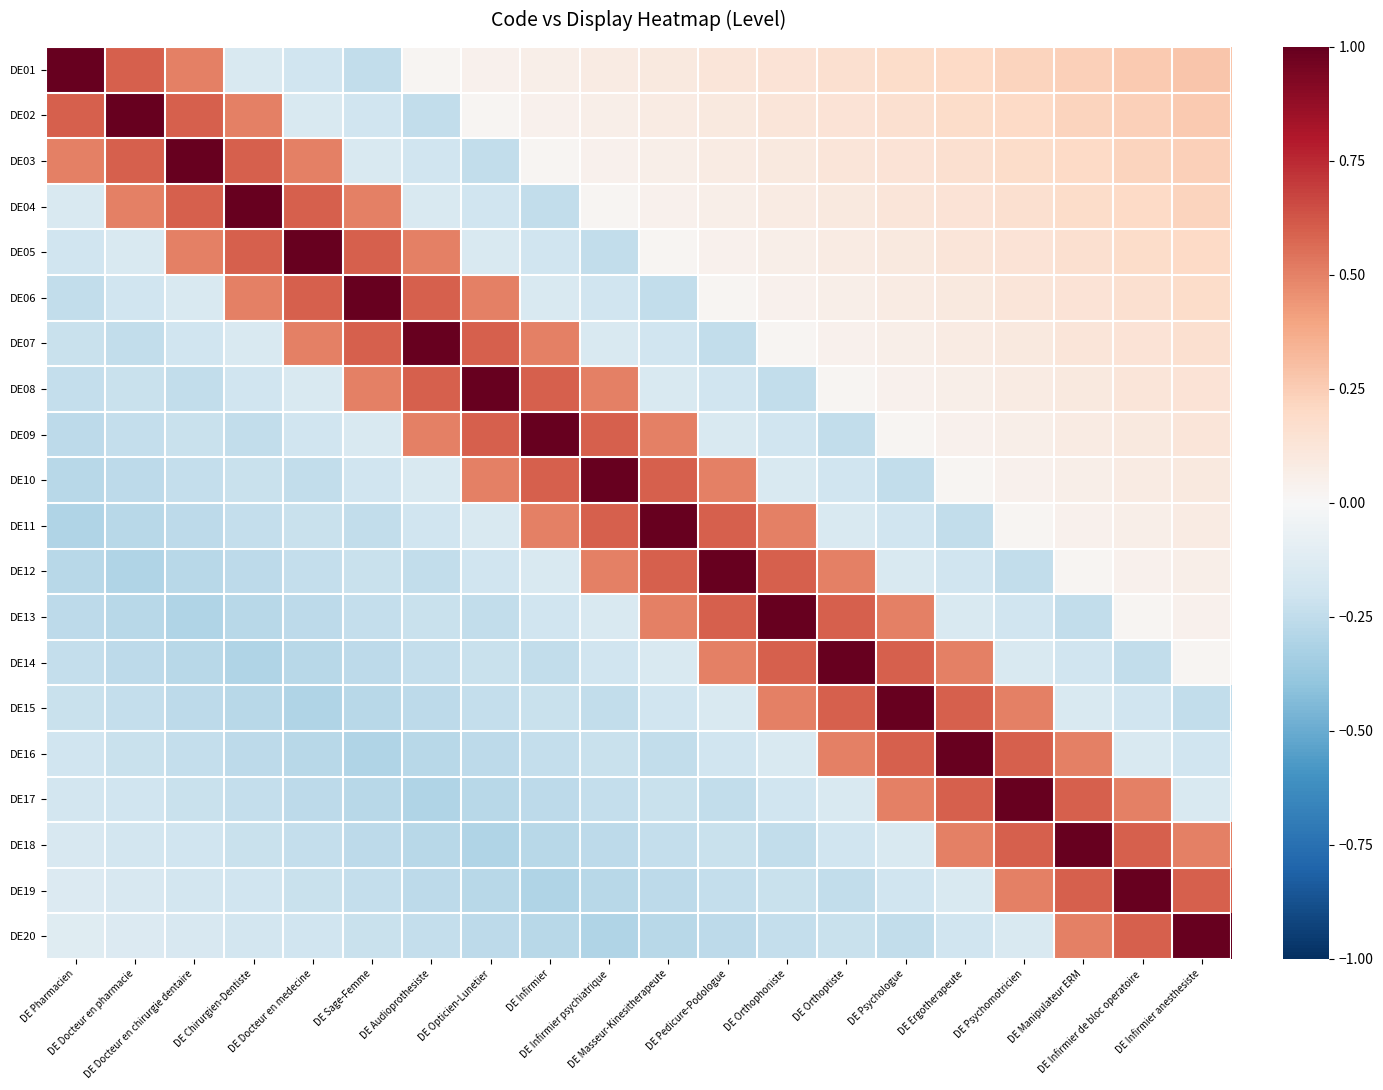

Reading left to right, extract all data points from this chart.

DE01: DE Pharmacien=1.0	DE Docteur en pharmacie=0.6	DE Docteur en chirurgie dentaire=0.5	DE Chirurgien-Dentiste=-0.2	DE Docteur en medecine=-0.2	DE Sage-Femme=-0.2	DE Audioprothesiste=0.0	DE Opticien-Lunetier=0.0	DE Infirmier=0.1	DE Infirmier psychiatrique=0.1	DE Masseur-Kinesitherapeute=0.1	DE Pedicure-Podologue=0.1	DE Orthophoniste=0.1	DE Orthoptiste=0.2	DE Psychologue=0.2	DE Ergotherapeute=0.2	DE Psychomotricien=0.2	DE Manipulateur ERM=0.2	DE Infirmier de bloc operatoire=0.3	DE Infirmier anesthesiste=0.3
DE02: DE Pharmacien=0.6	DE Docteur en pharmacie=1.0	DE Docteur en chirurgie dentaire=0.6	DE Chirurgien-Dentiste=0.5	DE Docteur en medecine=-0.2	DE Sage-Femme=-0.2	DE Audioprothesiste=-0.2	DE Opticien-Lunetier=0.0	DE Infirmier=0.0	DE Infirmier psychiatrique=0.1	DE Masseur-Kinesitherapeute=0.1	DE Pedicure-Podologue=0.1	DE Orthophoniste=0.1	DE Orthoptiste=0.1	DE Psychologue=0.2	DE Ergotherapeute=0.2	DE Psychomotricien=0.2	DE Manipulateur ERM=0.2	DE Infirmier de bloc operatoire=0.2	DE Infirmier anesthesiste=0.3
DE03: DE Pharmacien=0.5	DE Docteur en pharmacie=0.6	DE Docteur en chirurgie dentaire=1.0	DE Chirurgien-Dentiste=0.6	DE Docteur en medecine=0.5	DE Sage-Femme=-0.2	DE Audioprothesiste=-0.2	DE Opticien-Lunetier=-0.2	DE Infirmier=0.0	DE Infirmier psychiatrique=0.0	DE Masseur-Kinesitherapeute=0.1	DE Pedicure-Podologue=0.1	DE Orthophoniste=0.1	DE Orthoptiste=0.1	DE Psychologue=0.1	DE Ergotherapeute=0.2	DE Psychomotricien=0.2	DE Manipulateur ERM=0.2	DE Infirmier de bloc operatoire=0.2	DE Infirmier anesthesiste=0.2
DE04: DE Pharmacien=-0.2	DE Docteur en pharmacie=0.5	DE Docteur en chirurgie dentaire=0.6	DE Chirurgien-Dentiste=1.0	DE Docteur en medecine=0.6	DE Sage-Femme=0.5	DE Audioprothesiste=-0.2	DE Opticien-Lunetier=-0.2	DE Infirmier=-0.2	DE Infirmier psychiatrique=0.0	DE Masseur-Kinesitherapeute=0.0	DE Pedicure-Podologue=0.1	DE Orthophoniste=0.1	DE Orthoptiste=0.1	DE Psychologue=0.1	DE Ergotherapeute=0.1	DE Psychomotricien=0.2	DE Manipulateur ERM=0.2	DE Infirmier de bloc operatoire=0.2	DE Infirmier anesthesiste=0.2
DE05: DE Pharmacien=-0.2	DE Docteur en pharmacie=-0.2	DE Docteur en chirurgie dentaire=0.5	DE Chirurgien-Dentiste=0.6	DE Docteur en medecine=1.0	DE Sage-Femme=0.6	DE Audioprothesiste=0.5	DE Opticien-Lunetier=-0.2	DE Infirmier=-0.2	DE Infirmier psychiatrique=-0.2	DE Masseur-Kinesitherapeute=0.0	DE Pedicure-Podologue=0.0	DE Orthophoniste=0.1	DE Orthoptiste=0.1	DE Psychologue=0.1	DE Ergotherapeute=0.1	DE Psychomotricien=0.1	DE Manipulateur ERM=0.2	DE Infirmier de bloc operatoire=0.2	DE Infirmier anesthesiste=0.2
DE06: DE Pharmacien=-0.2	DE Docteur en pharmacie=-0.2	DE Docteur en chirurgie dentaire=-0.2	DE Chirurgien-Dentiste=0.5	DE Docteur en medecine=0.6	DE Sage-Femme=1.0	DE Audioprothesiste=0.6	DE Opticien-Lunetier=0.5	DE Infirmier=-0.2	DE Infirmier psychiatrique=-0.2	DE Masseur-Kinesitherapeute=-0.2	DE Pedicure-Podologue=0.0	DE Orthophoniste=0.0	DE Orthoptiste=0.1	DE Psychologue=0.1	DE Ergotherapeute=0.1	DE Psychomotricien=0.1	DE Manipulateur ERM=0.1	DE Infirmier de bloc operatoire=0.2	DE Infirmier anesthesiste=0.2
DE07: DE Pharmacien=-0.2	DE Docteur en pharmacie=-0.2	DE Docteur en chirurgie dentaire=-0.2	DE Chirurgien-Dentiste=-0.2	DE Docteur en medecine=0.5	DE Sage-Femme=0.6	DE Audioprothesiste=1.0	DE Opticien-Lunetier=0.6	DE Infirmier=0.5	DE Infirmier psychiatrique=-0.2	DE Masseur-Kinesitherapeute=-0.2	DE Pedicure-Podologue=-0.2	DE Orthophoniste=0.0	DE Orthoptiste=0.0	DE Psychologue=0.1	DE Ergotherapeute=0.1	DE Psychomotricien=0.1	DE Manipulateur ERM=0.1	DE Infirmier de bloc operatoire=0.1	DE Infirmier anesthesiste=0.2
DE08: DE Pharmacien=-0.2	DE Docteur en pharmacie=-0.2	DE Docteur en chirurgie dentaire=-0.2	DE Chirurgien-Dentiste=-0.2	DE Docteur en medecine=-0.2	DE Sage-Femme=0.5	DE Audioprothesiste=0.6	DE Opticien-Lunetier=1.0	DE Infirmier=0.6	DE Infirmier psychiatrique=0.5	DE Masseur-Kinesitherapeute=-0.2	DE Pedicure-Podologue=-0.2	DE Orthophoniste=-0.2	DE Orthoptiste=0.0	DE Psychologue=0.0	DE Ergotherapeute=0.1	DE Psychomotricien=0.1	DE Manipulateur ERM=0.1	DE Infirmier de bloc operatoire=0.1	DE Infirmier anesthesiste=0.1
DE09: DE Pharmacien=-0.3	DE Docteur en pharmacie=-0.2	DE Docteur en chirurgie dentaire=-0.2	DE Chirurgien-Dentiste=-0.2	DE Docteur en medecine=-0.2	DE Sage-Femme=-0.2	DE Audioprothesiste=0.5	DE Opticien-Lunetier=0.6	DE Infirmier=1.0	DE Infirmier psychiatrique=0.6	DE Masseur-Kinesitherapeute=0.5	DE Pedicure-Podologue=-0.2	DE Orthophoniste=-0.2	DE Orthoptiste=-0.2	DE Psychologue=0.0	DE Ergotherapeute=0.0	DE Psychomotricien=0.1	DE Manipulateur ERM=0.1	DE Infirmier de bloc operatoire=0.1	DE Infirmier anesthesiste=0.1
DE10: DE Pharmacien=-0.3	DE Docteur en pharmacie=-0.3	DE Docteur en chirurgie dentaire=-0.2	DE Chirurgien-Dentiste=-0.2	DE Docteur en medecine=-0.2	DE Sage-Femme=-0.2	DE Audioprothesiste=-0.2	DE Opticien-Lunetier=0.5	DE Infirmier=0.6	DE Infirmier psychiatrique=1.0	DE Masseur-Kinesitherapeute=0.6	DE Pedicure-Podologue=0.5	DE Orthophoniste=-0.2	DE Orthoptiste=-0.2	DE Psychologue=-0.2	DE Ergotherapeute=0.0	DE Psychomotricien=0.0	DE Manipulateur ERM=0.1	DE Infirmier de bloc operatoire=0.1	DE Infirmier anesthesiste=0.1
DE11: DE Pharmacien=-0.3	DE Docteur en pharmacie=-0.3	DE Docteur en chirurgie dentaire=-0.3	DE Chirurgien-Dentiste=-0.2	DE Docteur en medecine=-0.2	DE Sage-Femme=-0.2	DE Audioprothesiste=-0.2	DE Opticien-Lunetier=-0.2	DE Infirmier=0.5	DE Infirmier psychiatrique=0.6	DE Masseur-Kinesitherapeute=1.0	DE Pedicure-Podologue=0.6	DE Orthophoniste=0.5	DE Orthoptiste=-0.2	DE Psychologue=-0.2	DE Ergotherapeute=-0.2	DE Psychomotricien=0.0	DE Manipulateur ERM=0.0	DE Infirmier de bloc operatoire=0.1	DE Infirmier anesthesiste=0.1
DE12: DE Pharmacien=-0.3	DE Docteur en pharmacie=-0.3	DE Docteur en chirurgie dentaire=-0.3	DE Chirurgien-Dentiste=-0.3	DE Docteur en medecine=-0.2	DE Sage-Femme=-0.2	DE Audioprothesiste=-0.2	DE Opticien-Lunetier=-0.2	DE Infirmier=-0.2	DE Infirmier psychiatrique=0.5	DE Masseur-Kinesitherapeute=0.6	DE Pedicure-Podologue=1.0	DE Orthophoniste=0.6	DE Orthoptiste=0.5	DE Psychologue=-0.2	DE Ergotherapeute=-0.2	DE Psychomotricien=-0.2	DE Manipulateur ERM=0.0	DE Infirmier de bloc operatoire=0.0	DE Infirmier anesthesiste=0.1
DE13: DE Pharmacien=-0.3	DE Docteur en pharmacie=-0.3	DE Docteur en chirurgie dentaire=-0.3	DE Chirurgien-Dentiste=-0.3	DE Docteur en medecine=-0.3	DE Sage-Femme=-0.2	DE Audioprothesiste=-0.2	DE Opticien-Lunetier=-0.2	DE Infirmier=-0.2	DE Infirmier psychiatrique=-0.2	DE Masseur-Kinesitherapeute=0.5	DE Pedicure-Podologue=0.6	DE Orthophoniste=1.0	DE Orthoptiste=0.6	DE Psychologue=0.5	DE Ergotherapeute=-0.2	DE Psychomotricien=-0.2	DE Manipulateur ERM=-0.2	DE Infirmier de bloc operatoire=0.0	DE Infirmier anesthesiste=0.0
DE14: DE Pharmacien=-0.2	DE Docteur en pharmacie=-0.3	DE Docteur en chirurgie dentaire=-0.3	DE Chirurgien-Dentiste=-0.3	DE Docteur en medecine=-0.3	DE Sage-Femme=-0.3	DE Audioprothesiste=-0.2	DE Opticien-Lunetier=-0.2	DE Infirmier=-0.2	DE Infirmier psychiatrique=-0.2	DE Masseur-Kinesitherapeute=-0.2	DE Pedicure-Podologue=0.5	DE Orthophoniste=0.6	DE Orthoptiste=1.0	DE Psychologue=0.6	DE Ergotherapeute=0.5	DE Psychomotricien=-0.2	DE Manipulateur ERM=-0.2	DE Infirmier de bloc operatoire=-0.2	DE Infirmier anesthesiste=0.0
DE15: DE Pharmacien=-0.2	DE Docteur en pharmacie=-0.2	DE Docteur en chirurgie dentaire=-0.3	DE Chirurgien-Dentiste=-0.3	DE Docteur en medecine=-0.3	DE Sage-Femme=-0.3	DE Audioprothesiste=-0.3	DE Opticien-Lunetier=-0.2	DE Infirmier=-0.2	DE Infirmier psychiatrique=-0.2	DE Masseur-Kinesitherapeute=-0.2	DE Pedicure-Podologue=-0.2	DE Orthophoniste=0.5	DE Orthoptiste=0.6	DE Psychologue=1.0	DE Ergotherapeute=0.6	DE Psychomotricien=0.5	DE Manipulateur ERM=-0.2	DE Infirmier de bloc operatoire=-0.2	DE Infirmier anesthesiste=-0.2
DE16: DE Pharmacien=-0.2	DE Docteur en pharmacie=-0.2	DE Docteur en chirurgie dentaire=-0.2	DE Chirurgien-Dentiste=-0.3	DE Docteur en medecine=-0.3	DE Sage-Femme=-0.3	DE Audioprothesiste=-0.3	DE Opticien-Lunetier=-0.3	DE Infirmier=-0.2	DE Infirmier psychiatrique=-0.2	DE Masseur-Kinesitherapeute=-0.2	DE Pedicure-Podologue=-0.2	DE Orthophoniste=-0.2	DE Orthoptiste=0.5	DE Psychologue=0.6	DE Ergotherapeute=1.0	DE Psychomotricien=0.6	DE Manipulateur ERM=0.5	DE Infirmier de bloc operatoire=-0.2	DE Infirmier anesthesiste=-0.2
DE17: DE Pharmacien=-0.2	DE Docteur en pharmacie=-0.2	DE Docteur en chirurgie dentaire=-0.2	DE Chirurgien-Dentiste=-0.2	DE Docteur en medecine=-0.3	DE Sage-Femme=-0.3	DE Audioprothesiste=-0.3	DE Opticien-Lunetier=-0.3	DE Infirmier=-0.3	DE Infirmier psychiatrique=-0.2	DE Masseur-Kinesitherapeute=-0.2	DE Pedicure-Podologue=-0.2	DE Orthophoniste=-0.2	DE Orthoptiste=-0.2	DE Psychologue=0.5	DE Ergotherapeute=0.6	DE Psychomotricien=1.0	DE Manipulateur ERM=0.6	DE Infirmier de bloc operatoire=0.5	DE Infirmier anesthesiste=-0.2
DE18: DE Pharmacien=-0.2	DE Docteur en pharmacie=-0.2	DE Docteur en chirurgie dentaire=-0.2	DE Chirurgien-Dentiste=-0.2	DE Docteur en medecine=-0.2	DE Sage-Femme=-0.3	DE Audioprothesiste=-0.3	DE Opticien-Lunetier=-0.3	DE Infirmier=-0.3	DE Infirmier psychiatrique=-0.3	DE Masseur-Kinesitherapeute=-0.2	DE Pedicure-Podologue=-0.2	DE Orthophoniste=-0.2	DE Orthoptiste=-0.2	DE Psychologue=-0.2	DE Ergotherapeute=0.5	DE Psychomotricien=0.6	DE Manipulateur ERM=1.0	DE Infirmier de bloc operatoire=0.6	DE Infirmier anesthesiste=0.5
DE19: DE Pharmacien=-0.1	DE Docteur en pharmacie=-0.2	DE Docteur en chirurgie dentaire=-0.2	DE Chirurgien-Dentiste=-0.2	DE Docteur en medecine=-0.2	DE Sage-Femme=-0.2	DE Audioprothesiste=-0.3	DE Opticien-Lunetier=-0.3	DE Infirmier=-0.3	DE Infirmier psychiatrique=-0.3	DE Masseur-Kinesitherapeute=-0.3	DE Pedicure-Podologue=-0.2	DE Orthophoniste=-0.2	DE Orthoptiste=-0.2	DE Psychologue=-0.2	DE Ergotherapeute=-0.2	DE Psychomotricien=0.5	DE Manipulateur ERM=0.6	DE Infirmier de bloc operatoire=1.0	DE Infirmier anesthesiste=0.6
DE20: DE Pharmacien=-0.1	DE Docteur en pharmacie=-0.1	DE Docteur en chirurgie dentaire=-0.2	DE Chirurgien-Dentiste=-0.2	DE Docteur en medecine=-0.2	DE Sage-Femme=-0.2	DE Audioprothesiste=-0.2	DE Opticien-Lunetier=-0.3	DE Infirmier=-0.3	DE Infirmier psychiatrique=-0.3	DE Masseur-Kinesitherapeute=-0.3	DE Pedicure-Podologue=-0.3	DE Orthophoniste=-0.2	DE Orthoptiste=-0.2	DE Psychologue=-0.2	DE Ergotherapeute=-0.2	DE Psychomotricien=-0.2	DE Manipulateur ERM=0.5	DE Infirmier de bloc operatoire=0.6	DE Infirmier anesthesiste=1.0